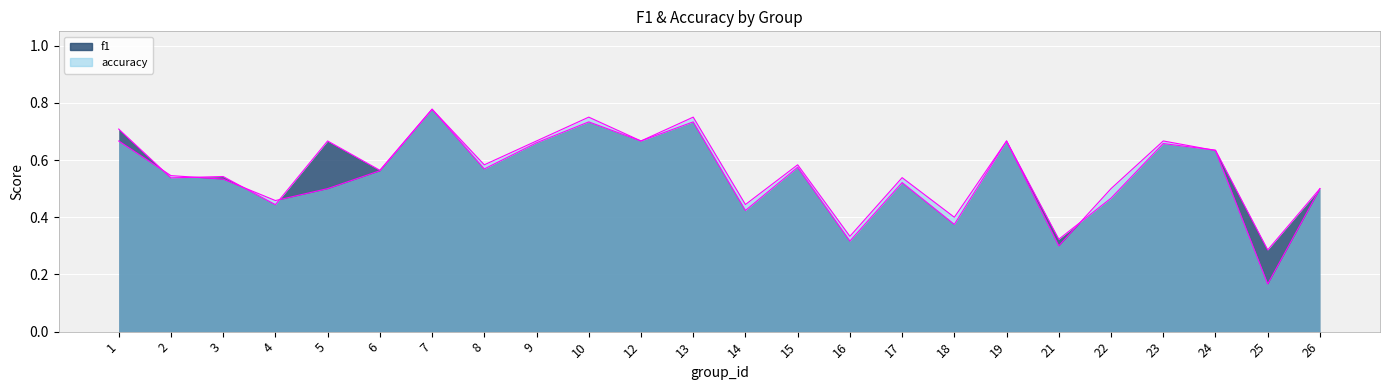

How many accuracy values are between 0 and 1?

24